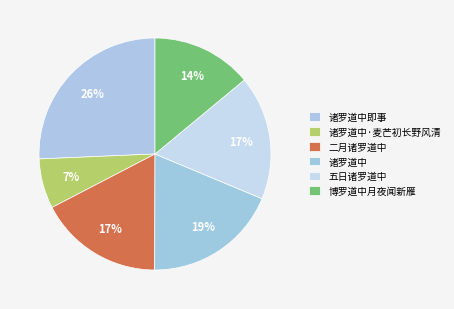

How many slices are in this pie chart?

6